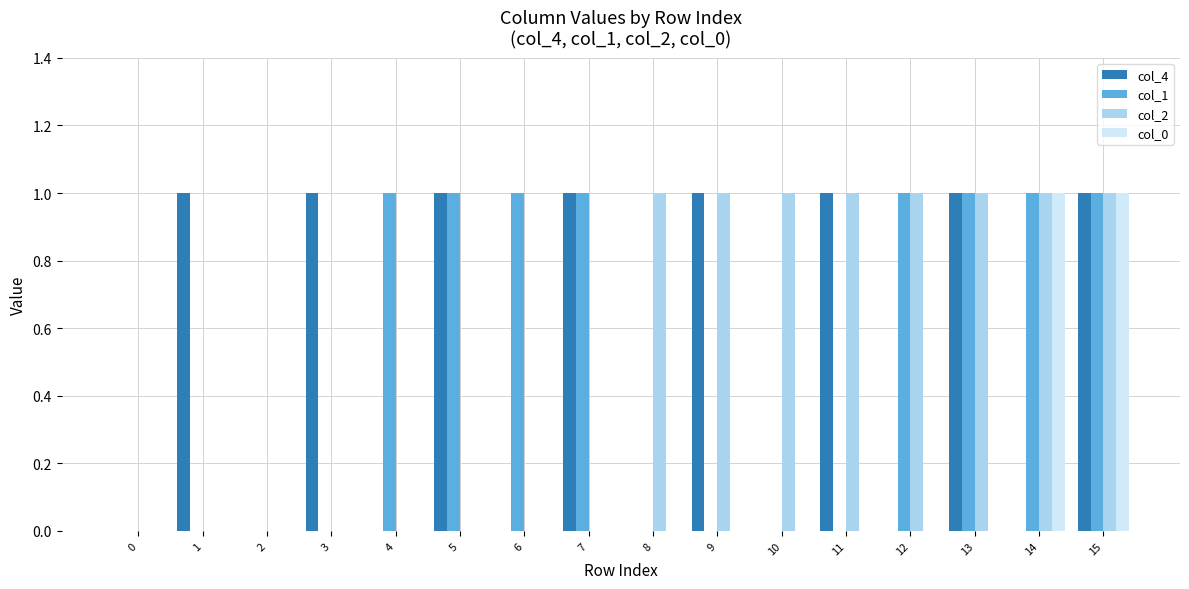

True or false: col_0 has a value of 0 at 0.

True